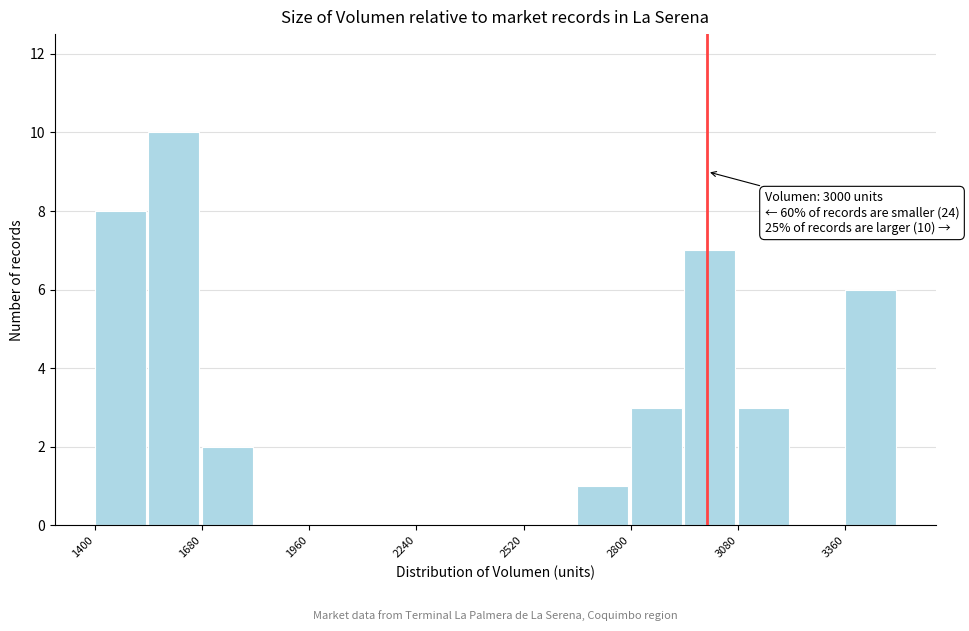

Read against the x-axis, roughly where is the centre of the tallest bar?

1600